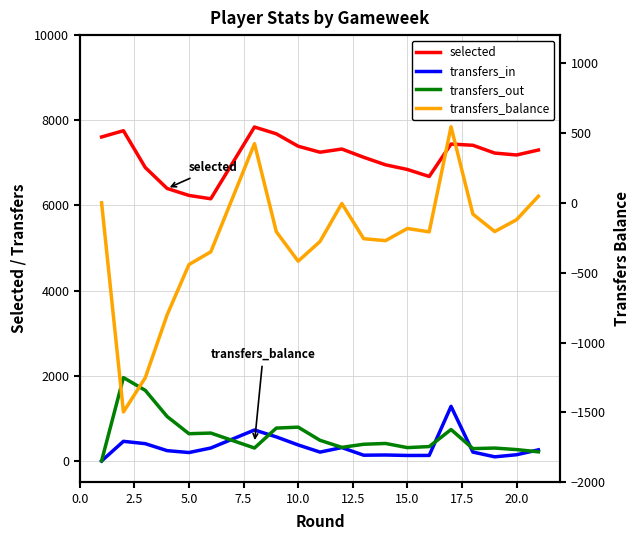

Reading left to right, list all the values displayed in this chart.

selected: 7608	7755	6891	6399	6235	6157	7842	7682	7391	7250	7325	7131	6954	6845	6680	7442	7413	7230	7185	7302
transfers_in: 0	461	406	242	198	304	727	565	376	208	314	135	140	129	130	1282	209	97	146	261
transfers_out: 0	1958	1658	1044	640	655	304	772	794	485	319	392	411	313	338	738	290	303	267	214
transfers_balance: 0	-1497	-1252	-802	-442	-351	423	-207	-418	-277	-5	-257	-271	-184	-208	544	-81	-206	-121	47